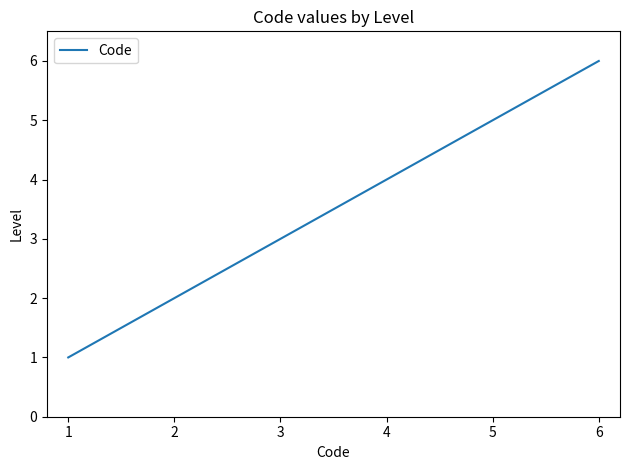

True or false: the data shows 0 at 1.

False